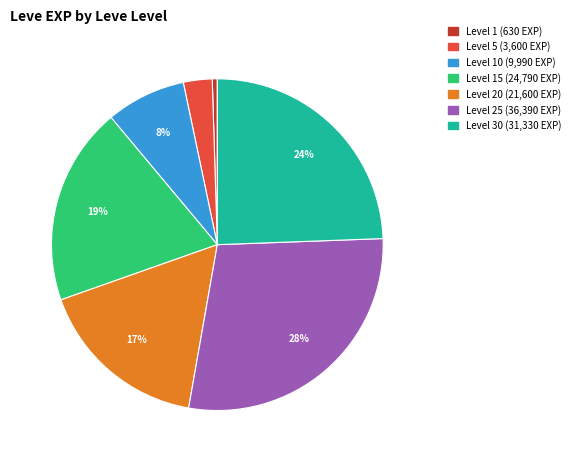

To the nearest percent, what is the average slice percentage?

14%